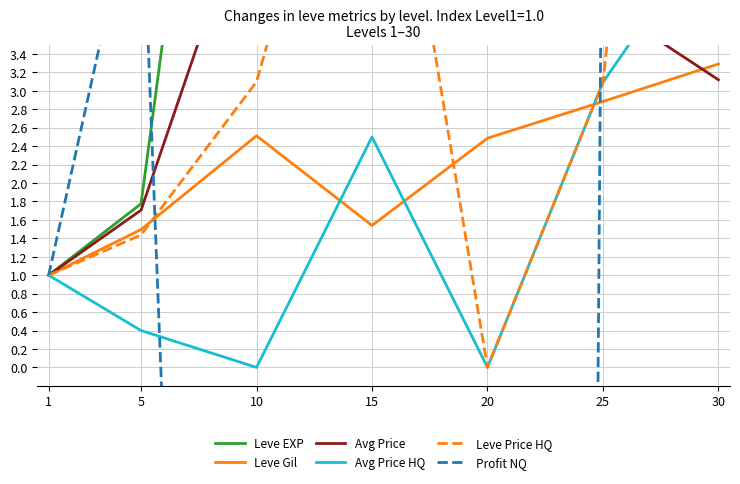

At which label is Avg Price closest to 3?

30